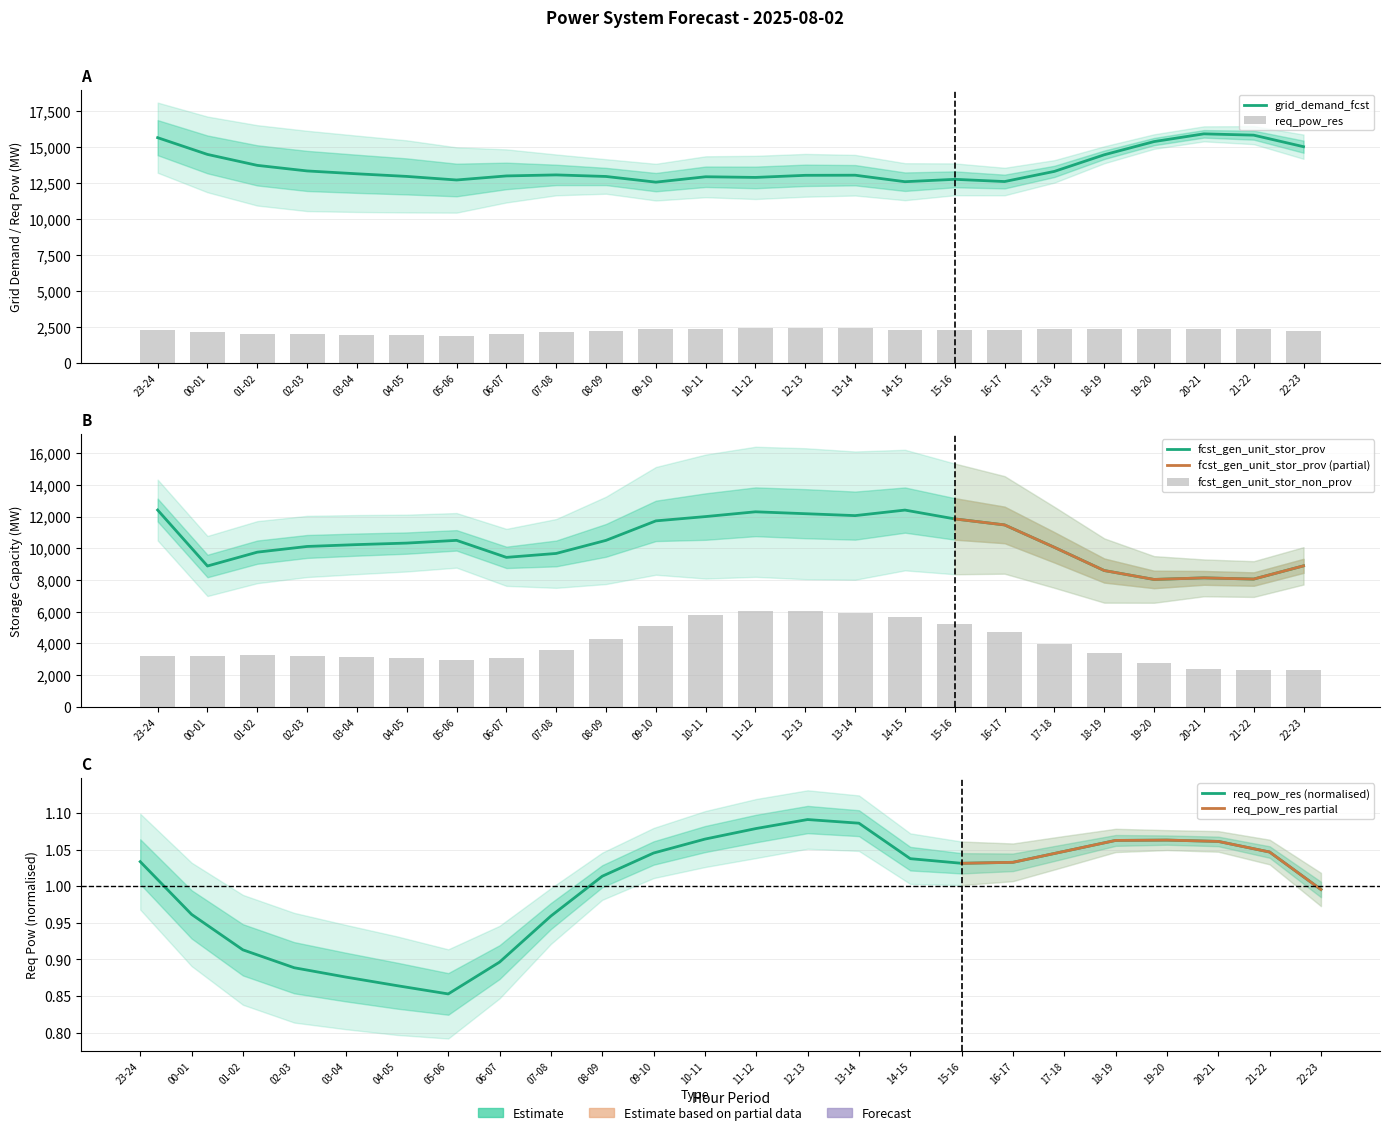

The fcst_gen_unit_stor_prov series shows 8593 at 18-19. True or false?

True